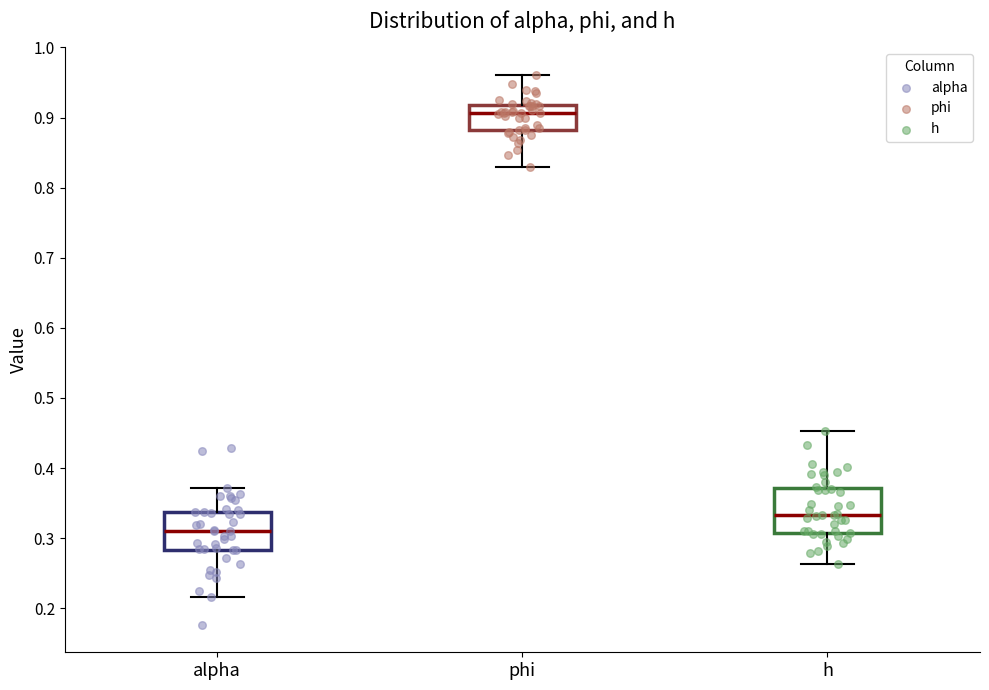

Reading left to right, transcribe this box plot: for each box, give where its median line is, the range the box spans, and where its two whiskers end, as read against the y-axis. The values are not printed on the chart, so give them approximately, as read against the axis.

alpha: median 0.31, box 0.28 to 0.34, whiskers 0.22 to 0.37
phi: median 0.91, box 0.88 to 0.92, whiskers 0.83 to 0.96
h: median 0.33, box 0.31 to 0.37, whiskers 0.26 to 0.45